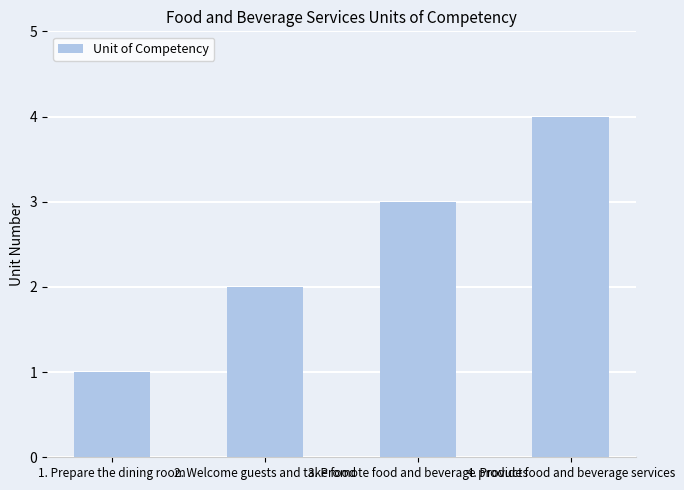

What is the label of the 1st bar from the left?

1. Prepare the dining room